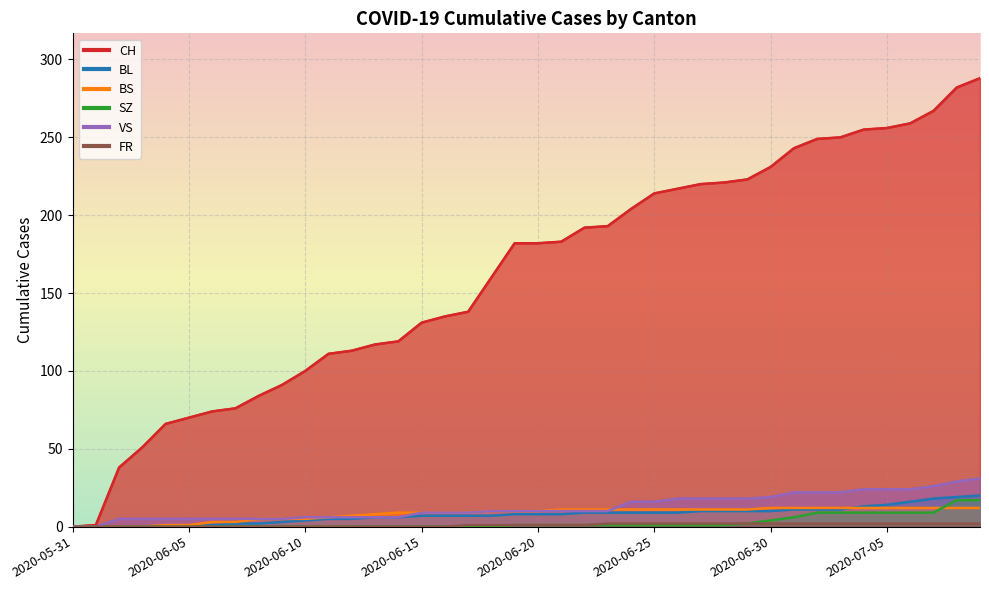

True or false: SZ and FR cross at least once.

False